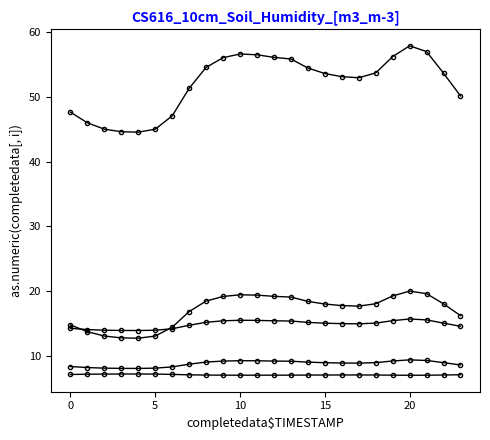

Is it true that col_1 equals 34.7 at 11?

False